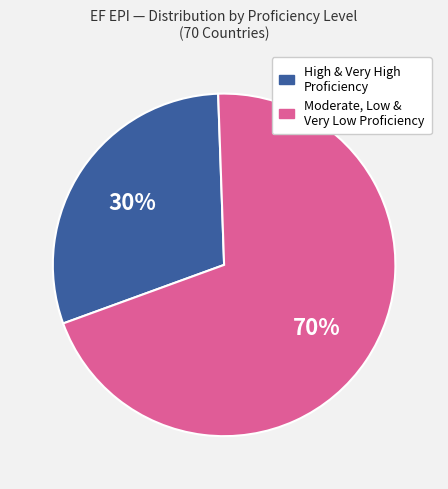

Rank the categories by value from lowest to highest.

High & Very High Proficiency, Moderate, Low & Very Low Proficiency